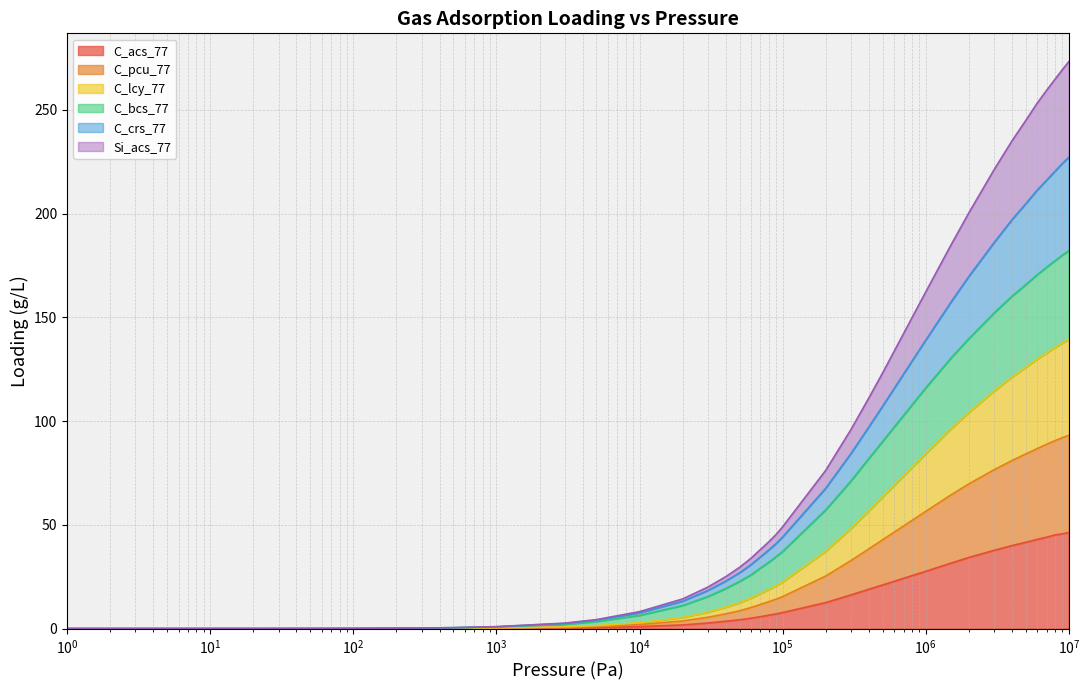

How many data points in C_acs_77 are less than 5?

17